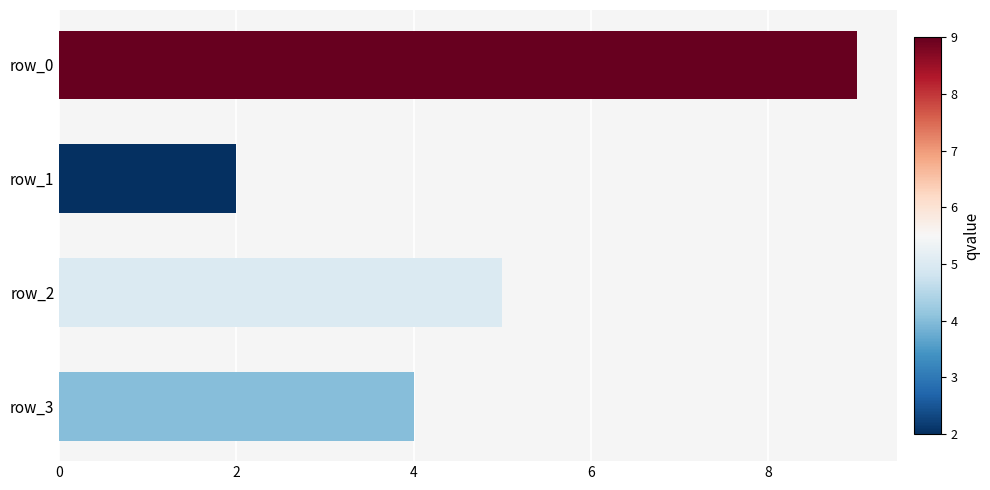

At which category does the chart reach its minimum across all series?

row_1